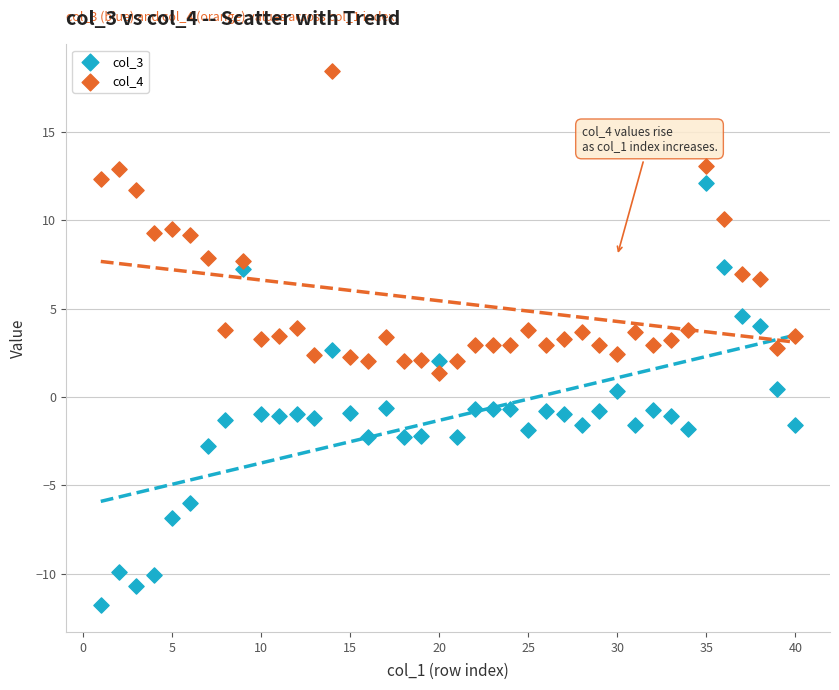

Which series reaches the maximum Y coordinate?

col_4